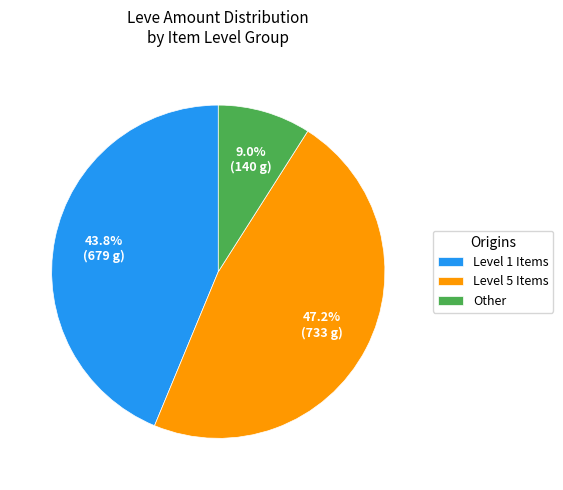

Which slice is the largest?

Level 5 Items